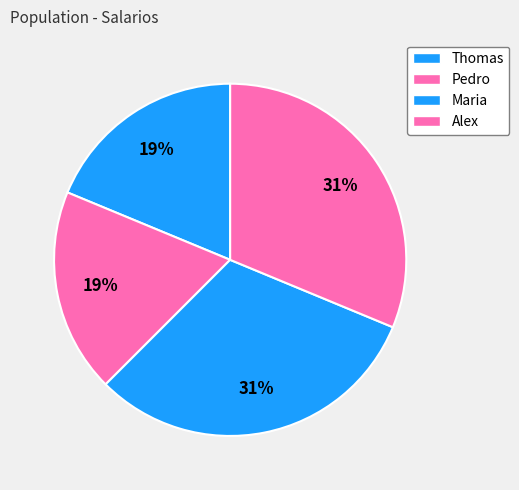

Count the number of slices in the pie.

4